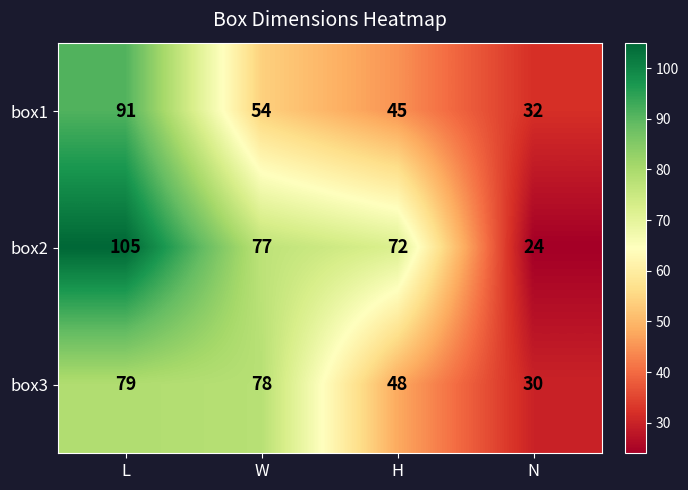

At which label does box3 reach its minimum?

N